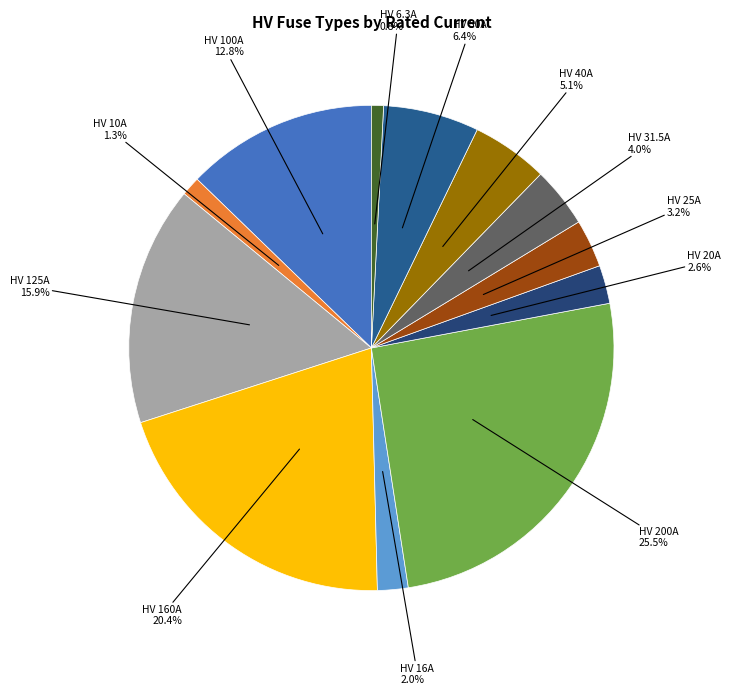

Count the number of slices in the pie.

12